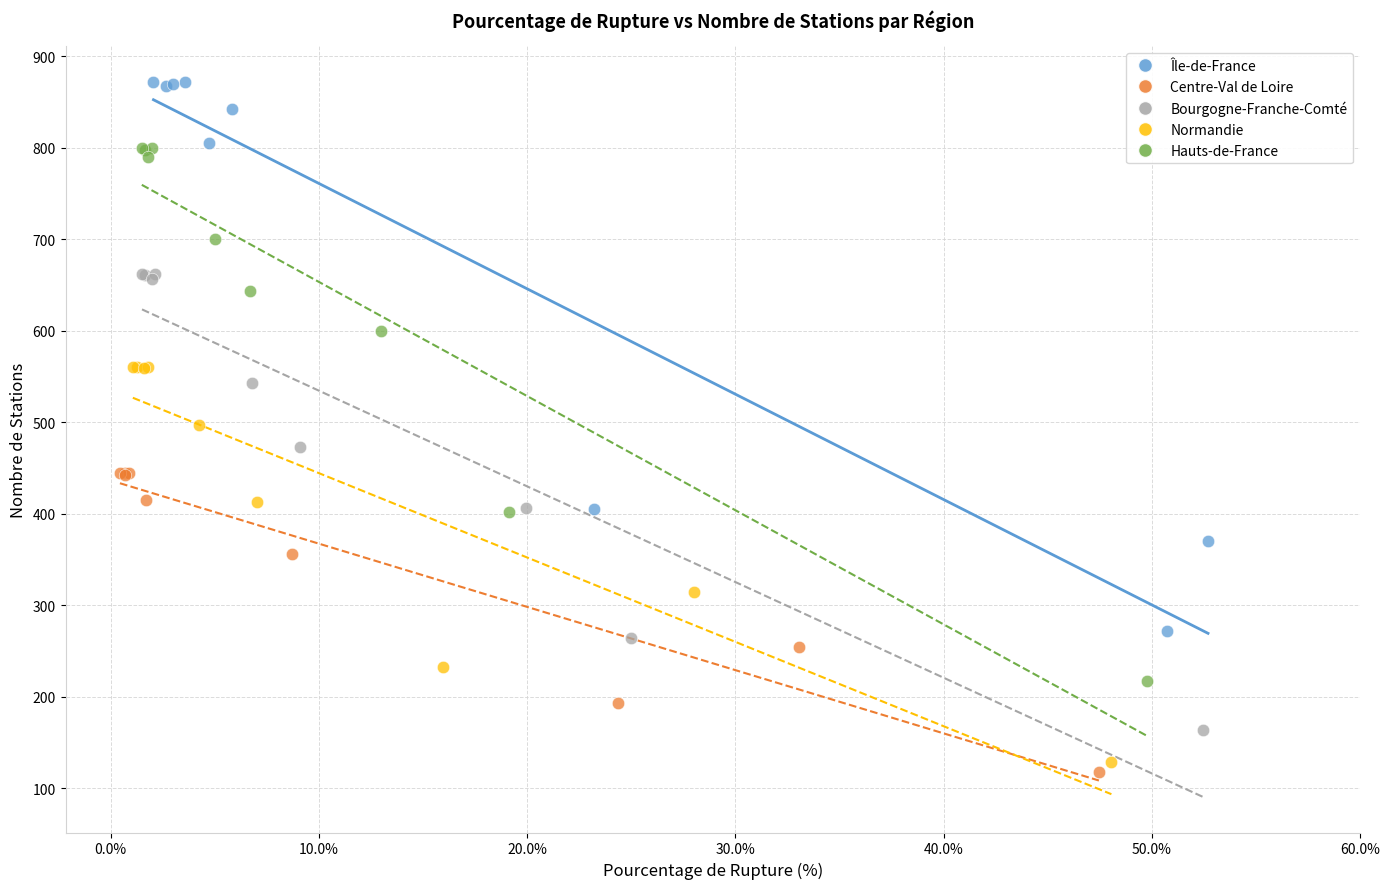

Which series has the largest Y range (max minus min)?

Île-de-France